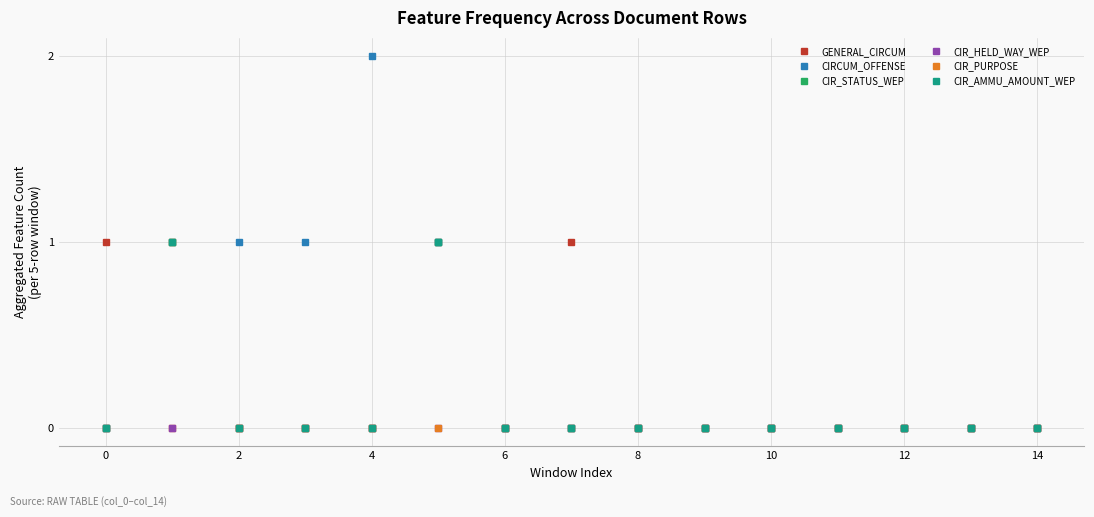

How many interior local peaks does the CIRCUM_OFFENSE series have?

1